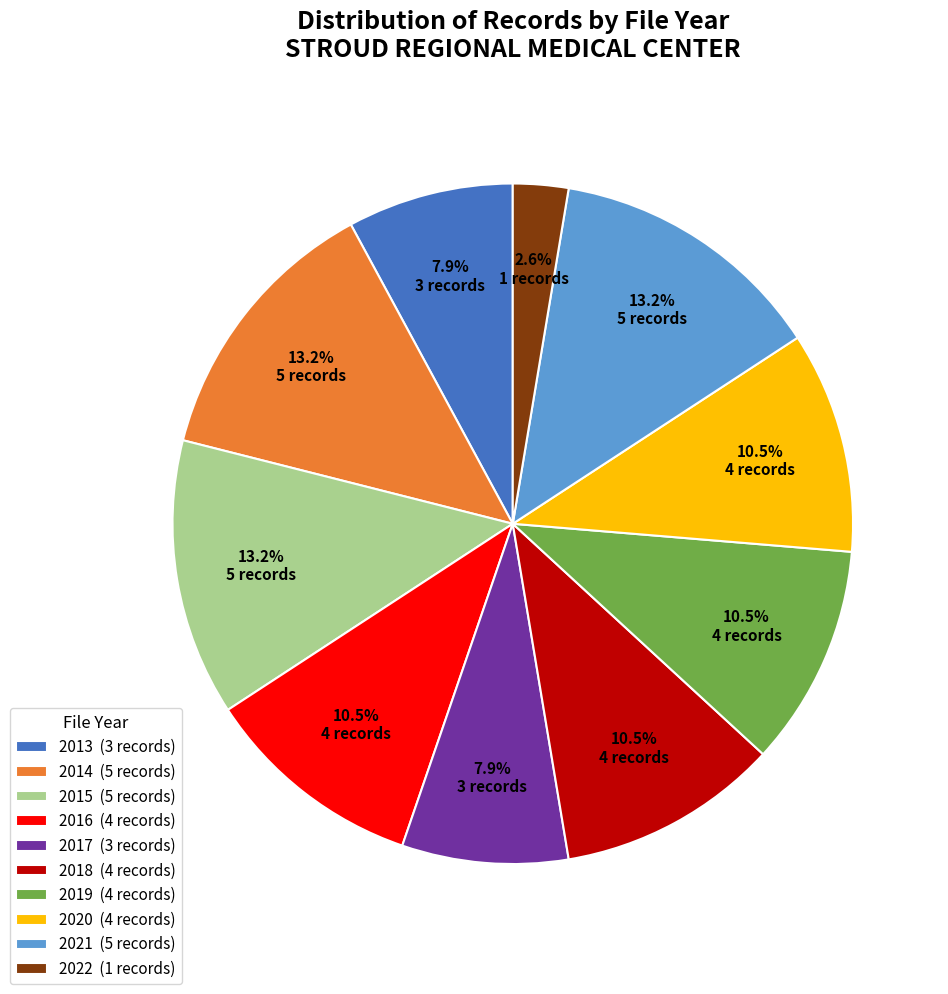

To the nearest percent, what is the difference between the largest and smallest slice percentages?

11%